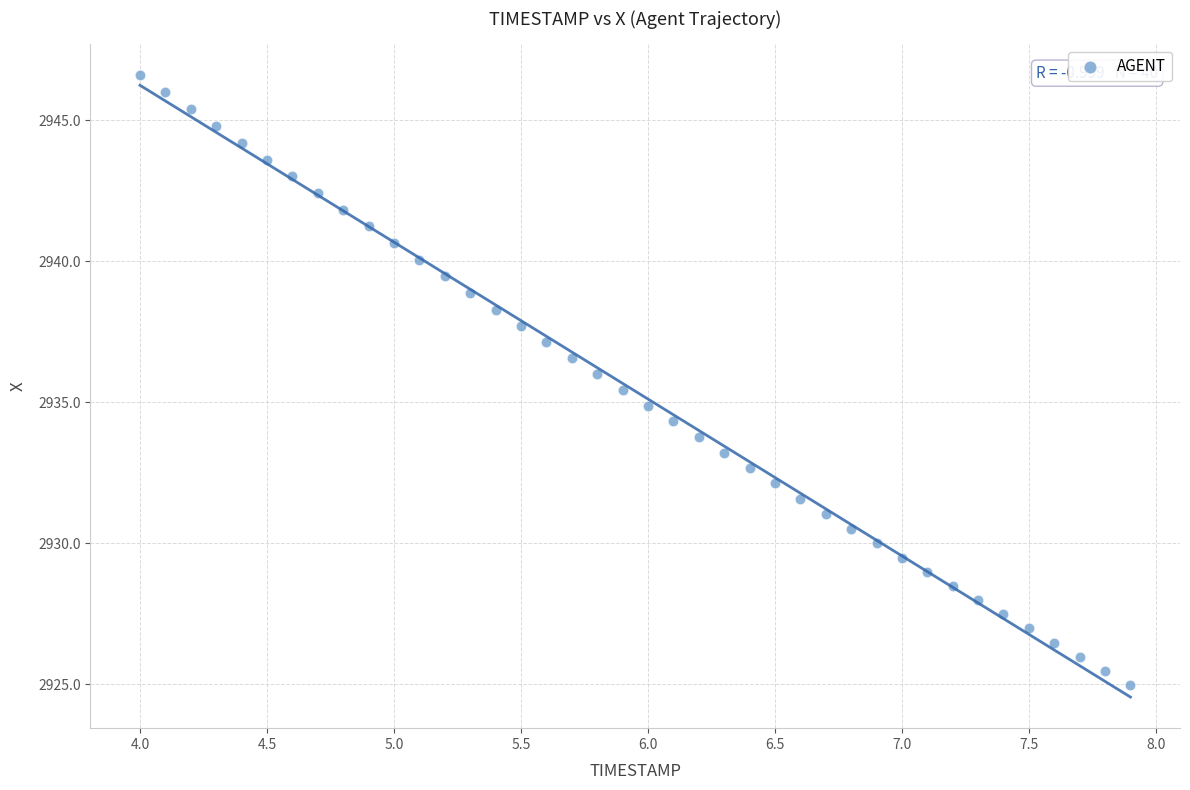

What is the range of X values (max minus min)?

3.9